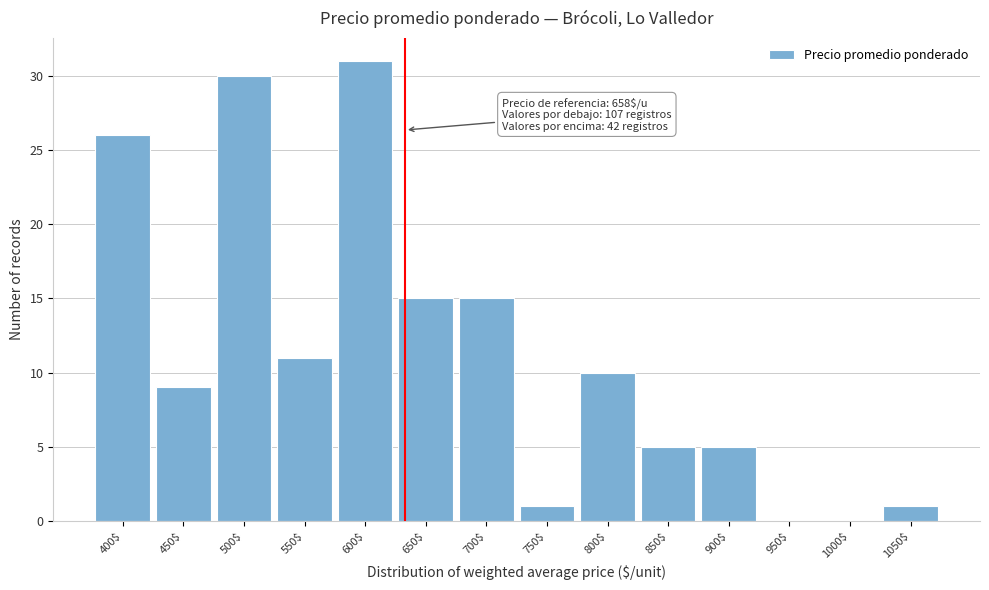

The value at 850$ is 5. True or false?

True